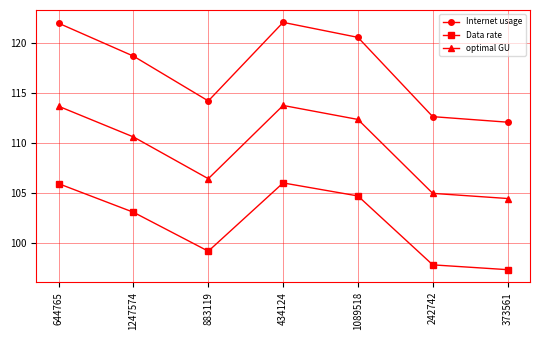

Which series has the largest range (max minus min)?

Internet usage